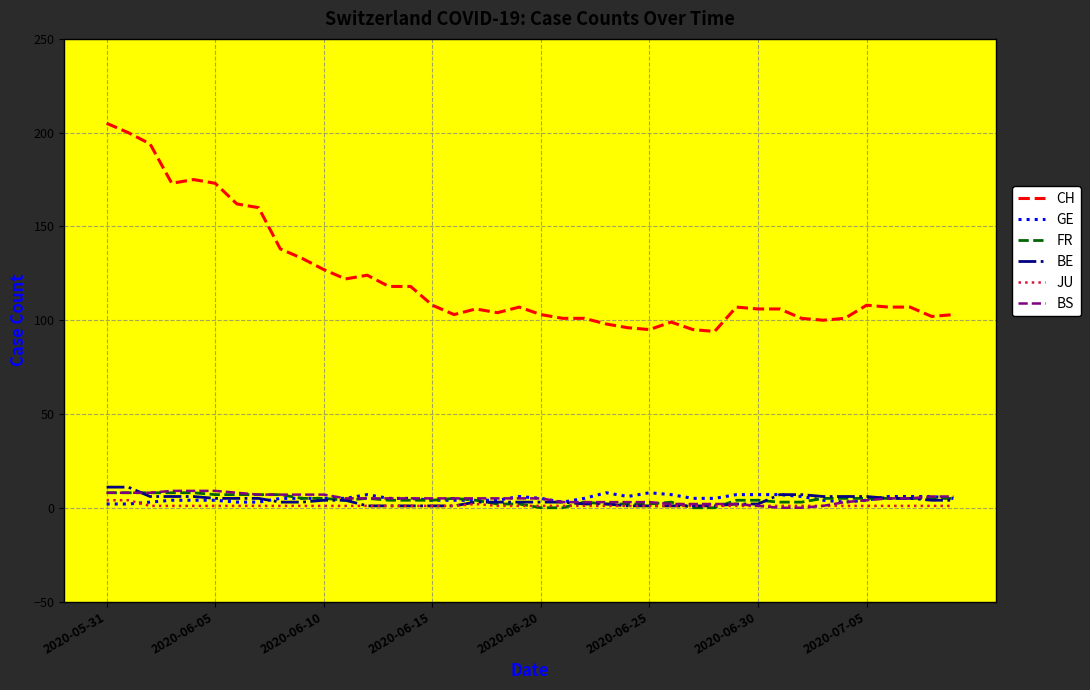

Does the chart display data point markers on the line(s)?

No